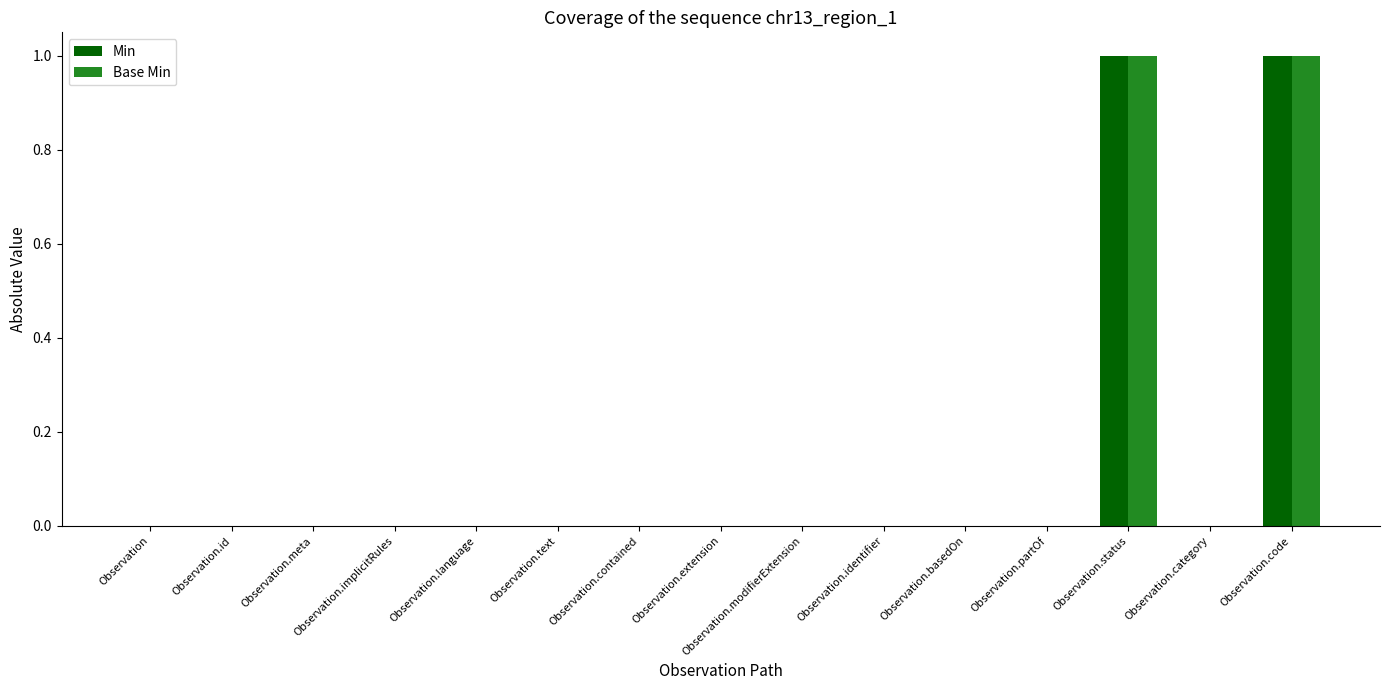

The value of Min at Observation.code is 1. True or false?

True